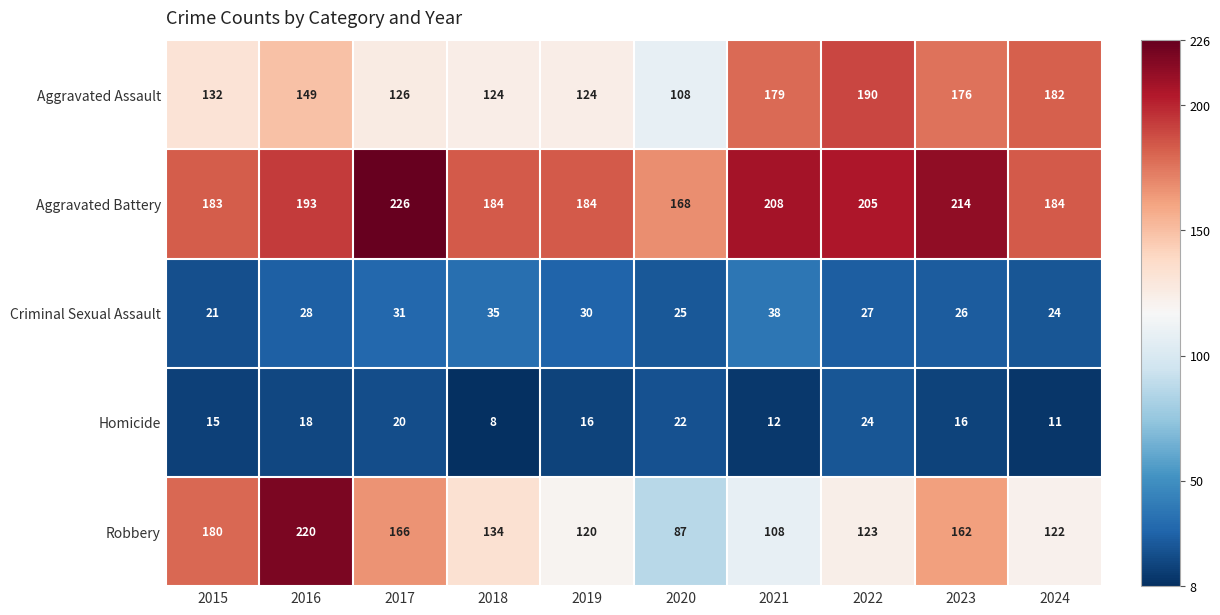

Read the Aggravated Assault value at 2022, to the nearest 5.

190